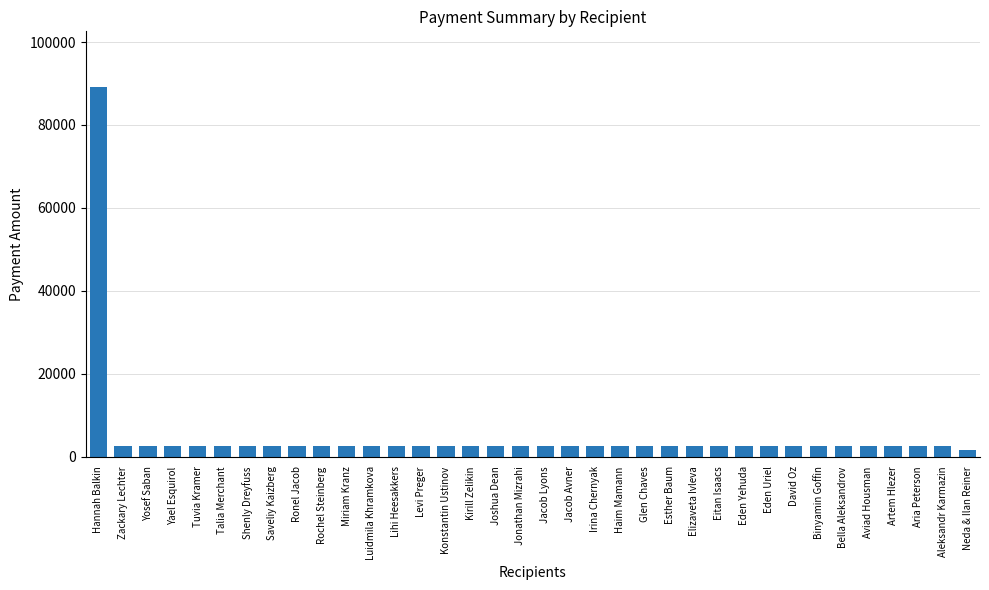

The chart shows a value of 2500 at Miriam Kranz. True or false?

True